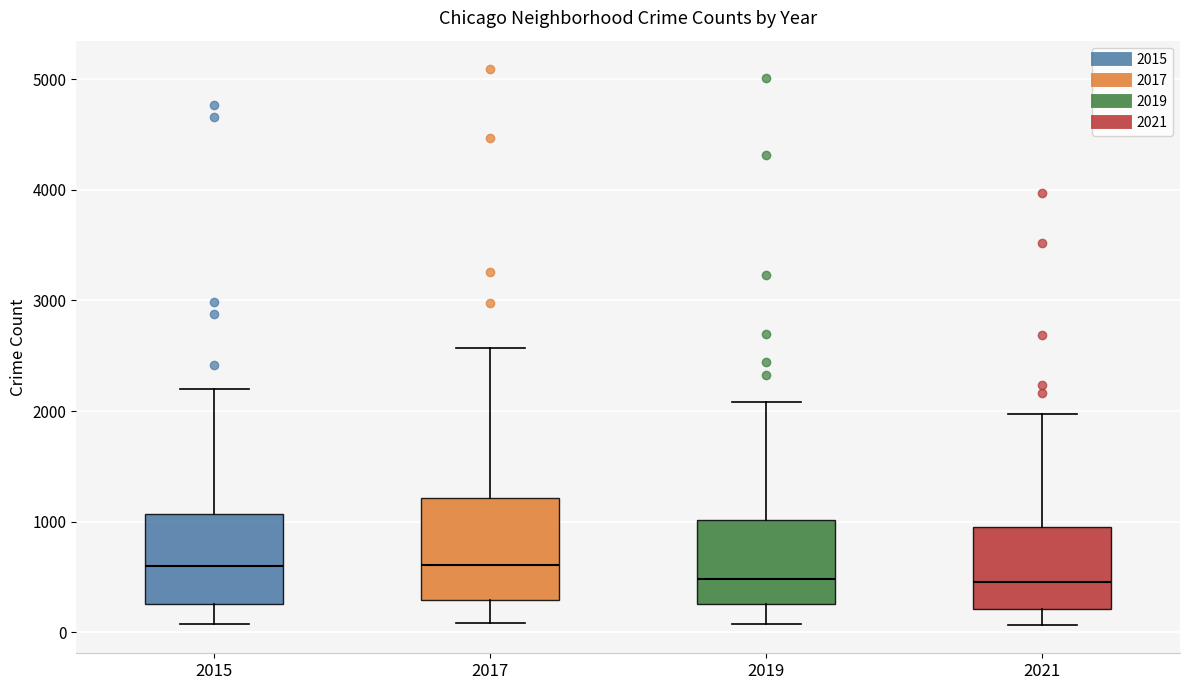

Reading left to right, read every box against the y-axis: the position of its median line, the range the box covers, and the ends of its whiskers. The values are not printed on the chart, so give them approximately, as read against the axis.

2015: median 600, box 300 to 1100, whiskers 100 to 2200
2017: median 600, box 300 to 1200, whiskers 100 to 2600
2019: median 500, box 300 to 1000, whiskers 100 to 2100
2021: median 500, box 200 to 900, whiskers 100 to 2000